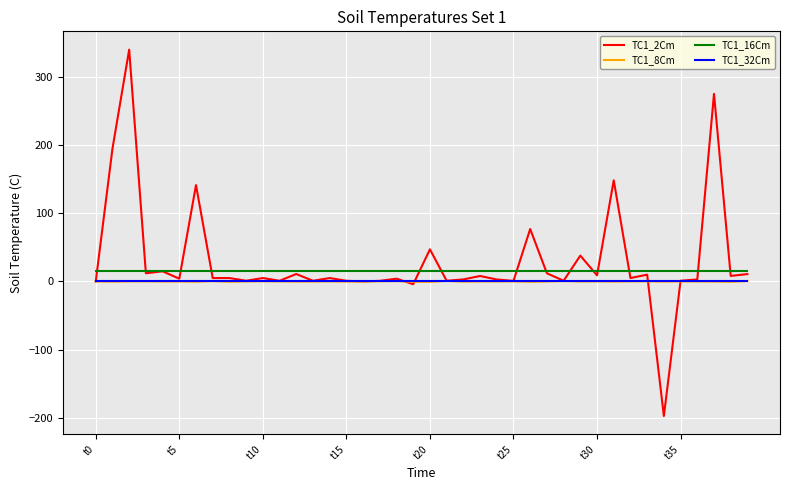

What is the smallest value displayed?

-197.3